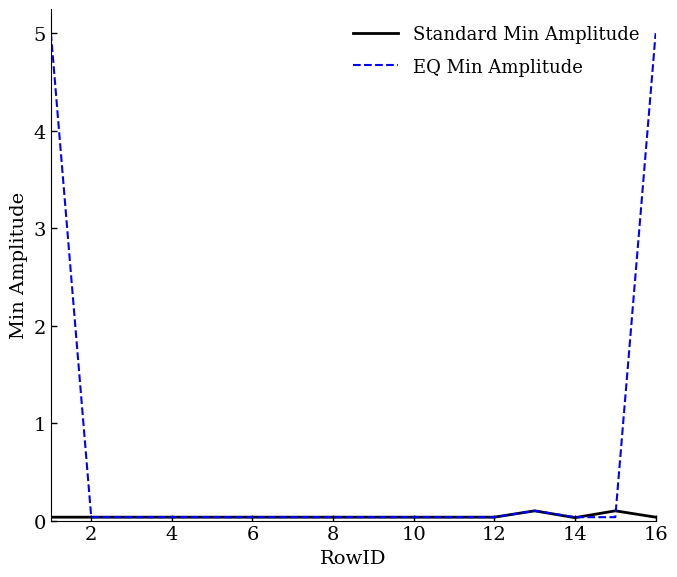

Which series has the largest range (max minus min)?

EQ Min Amplitude